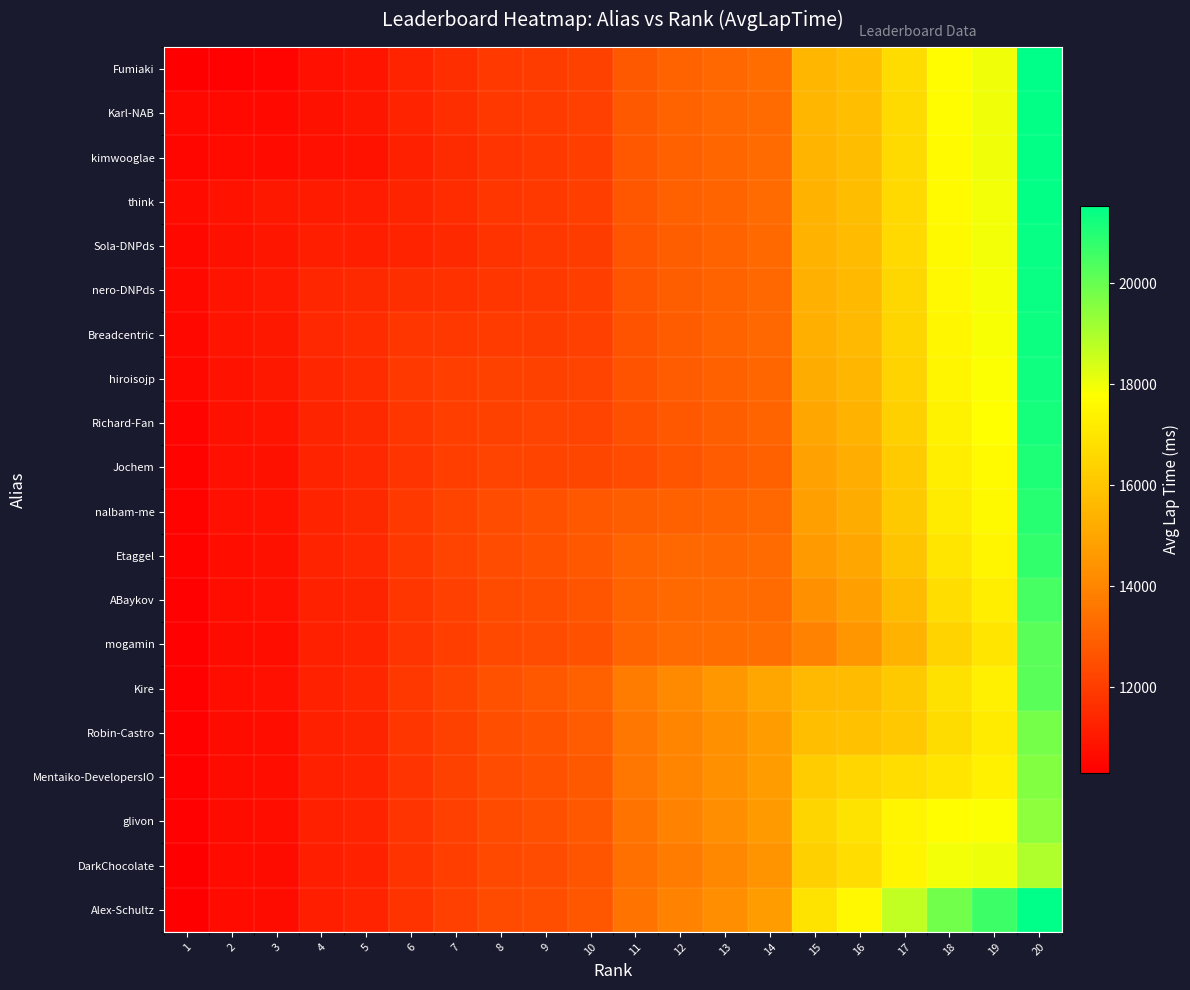

How many categories are shown in the chart?

20